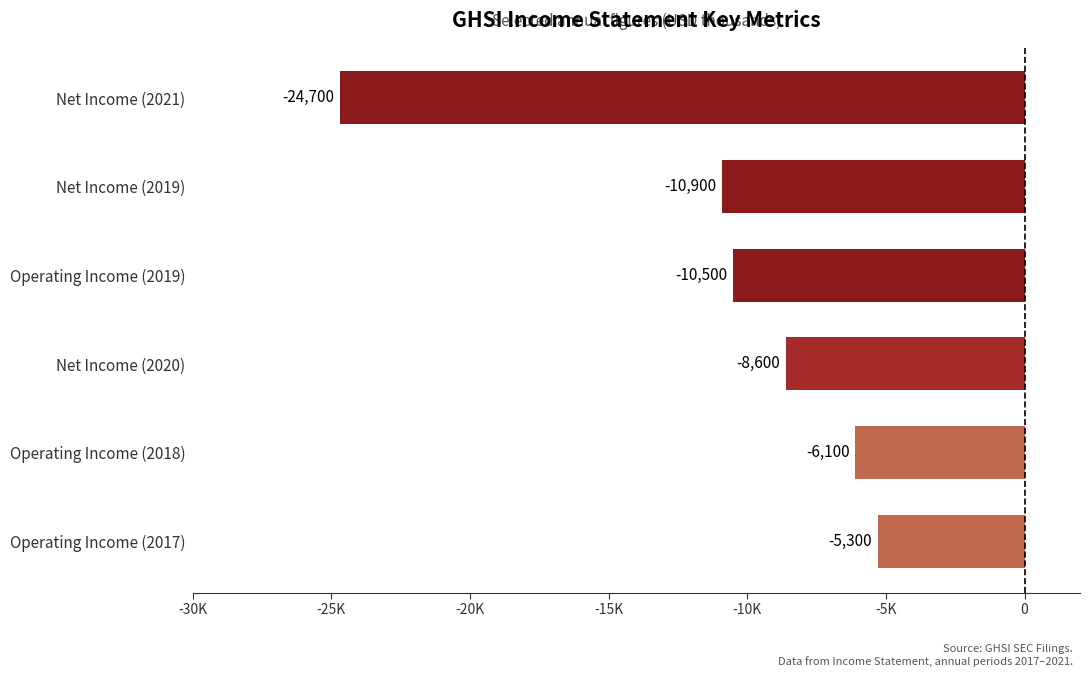

Does the chart contain any negative values?

Yes